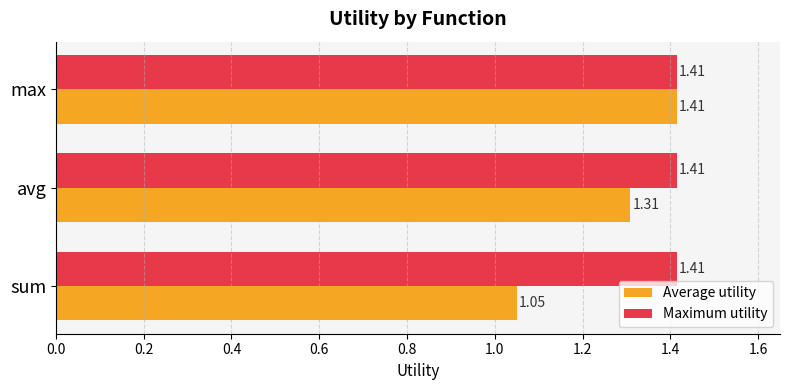

Which series has the largest range (max minus min)?

Average utility